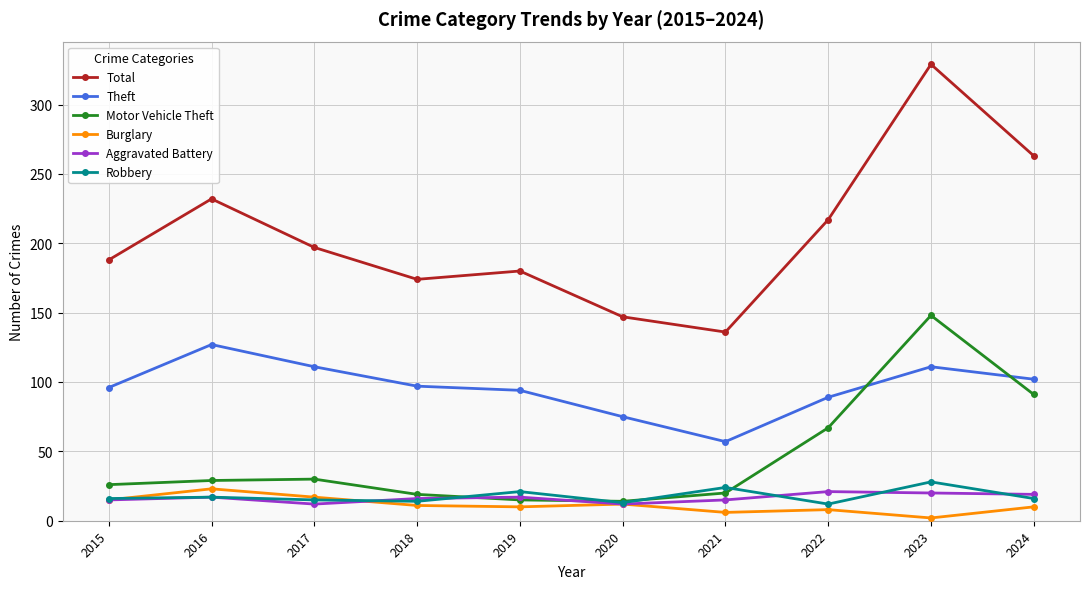

True or false: Burglary has more than 1 points higher than both neighbors.

True